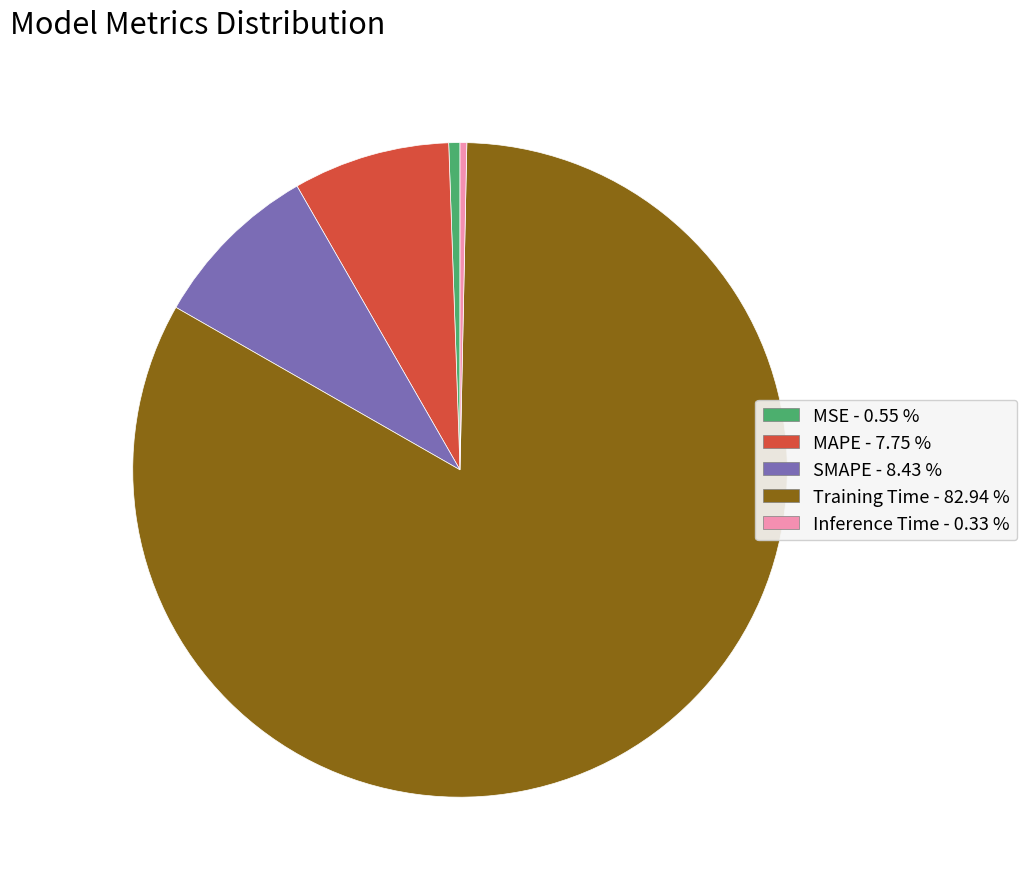

Is the sum of Inference Time and SMAPE greater than half?

No